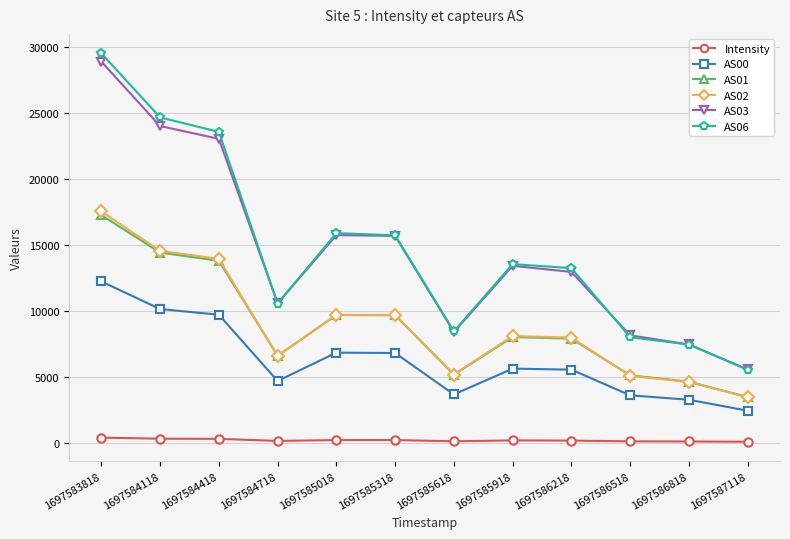

True or false: AS01 and AS00 intersect in this chart.

False